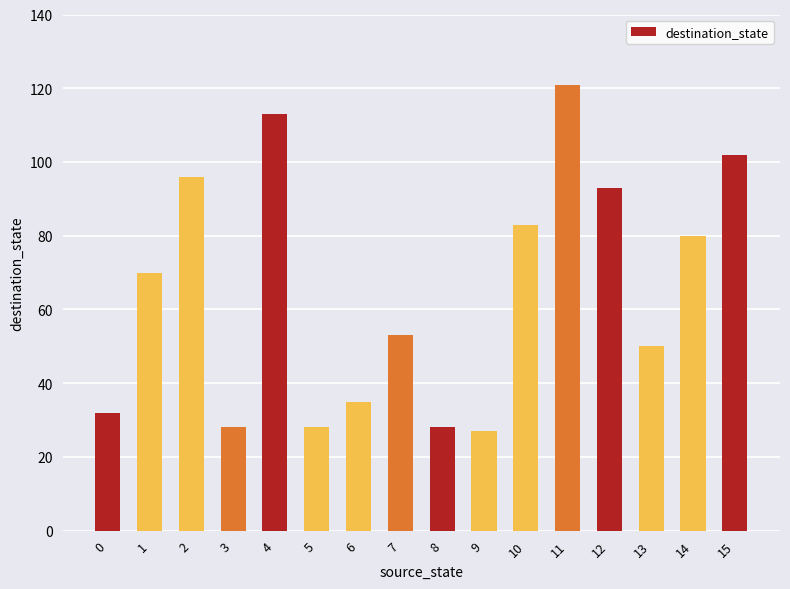

What is the greatest value displayed?

121